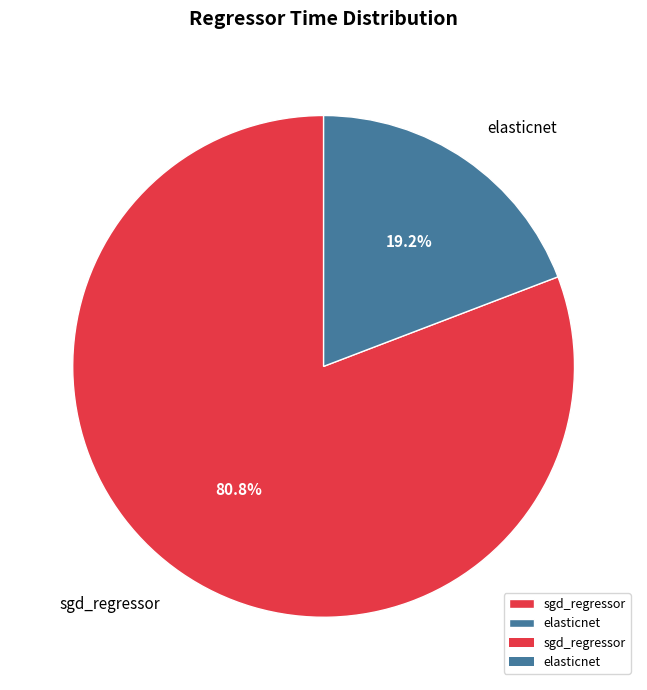

Which category has the smallest portion of the pie?

elasticnet